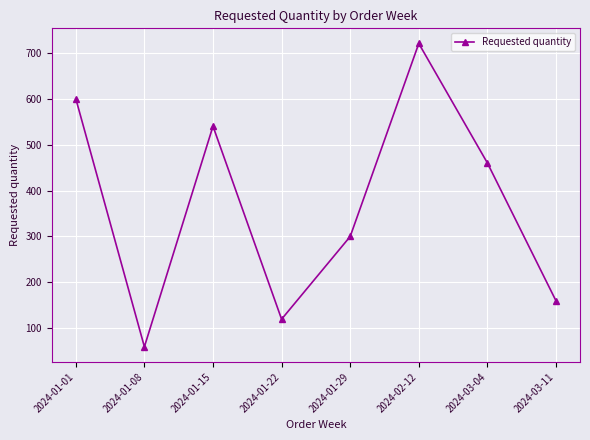

What is the label of the 5th point from the left?

2024-01-29